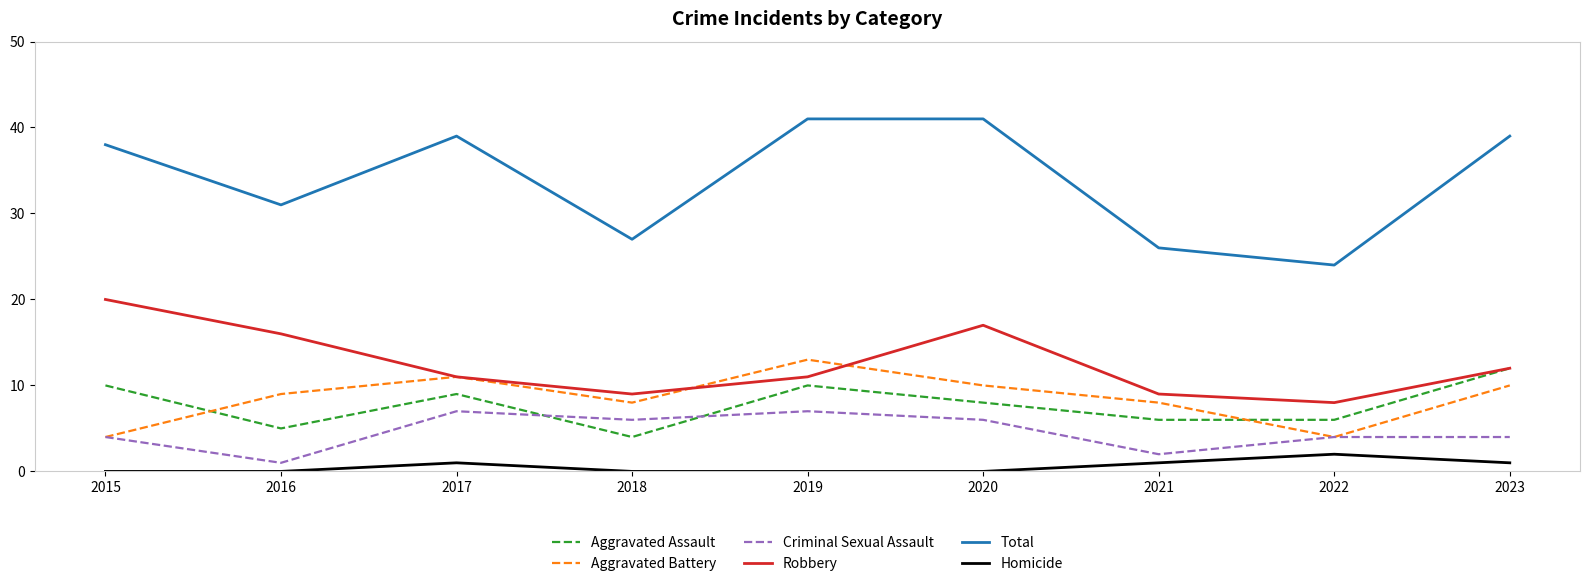

Count the Aggravated Battery values in the range 8 to 10.

5